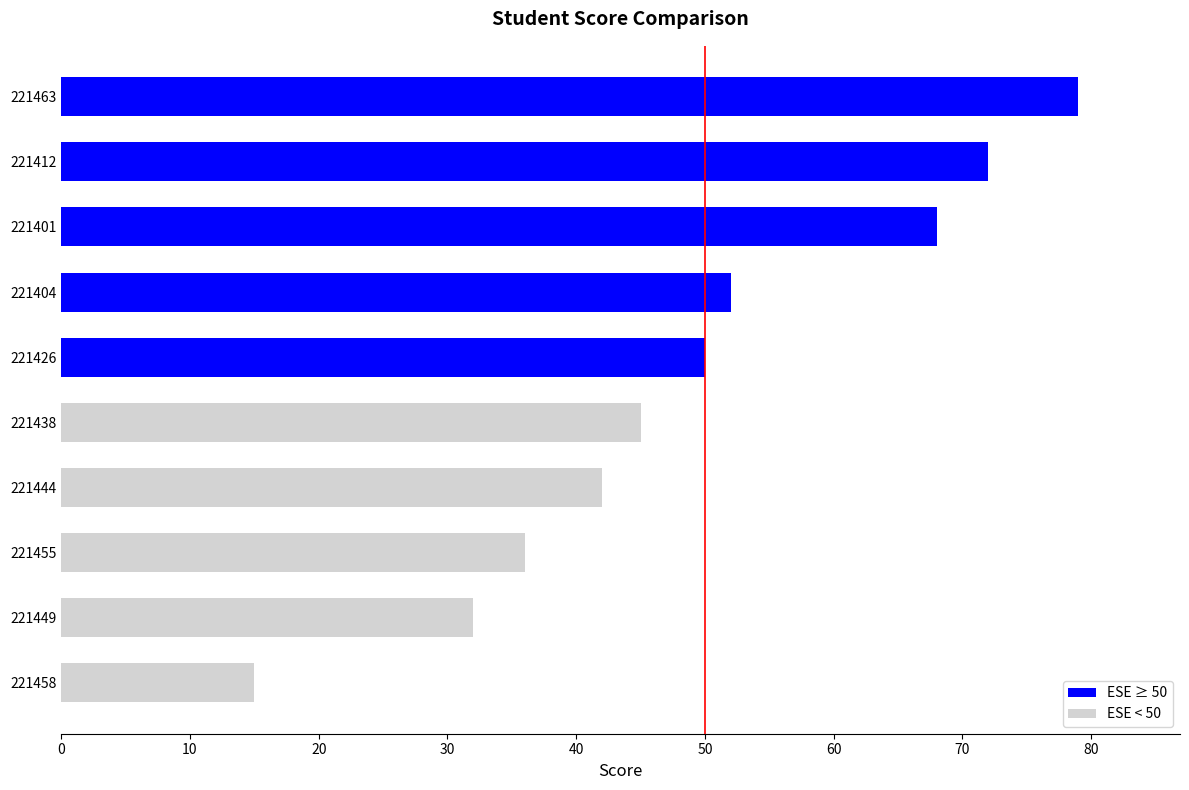

Read the value at 221438.

45